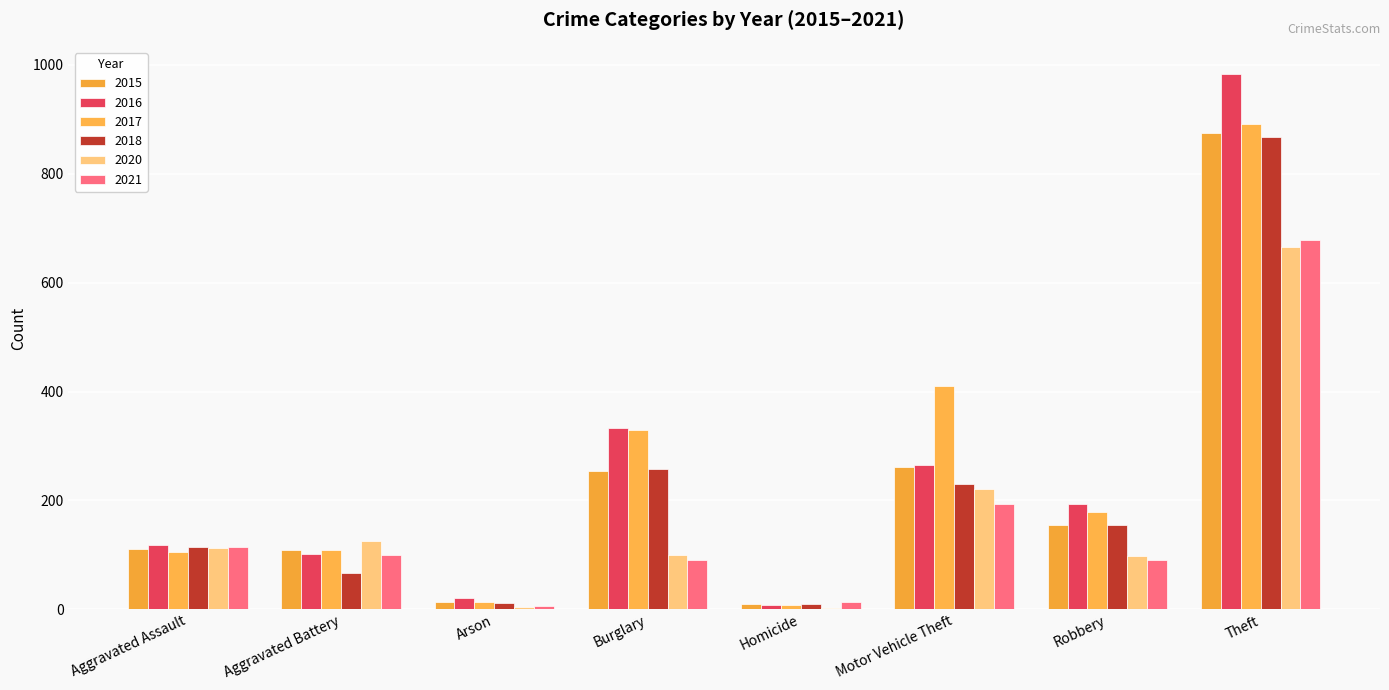

What is the maximum value for 2018?

868